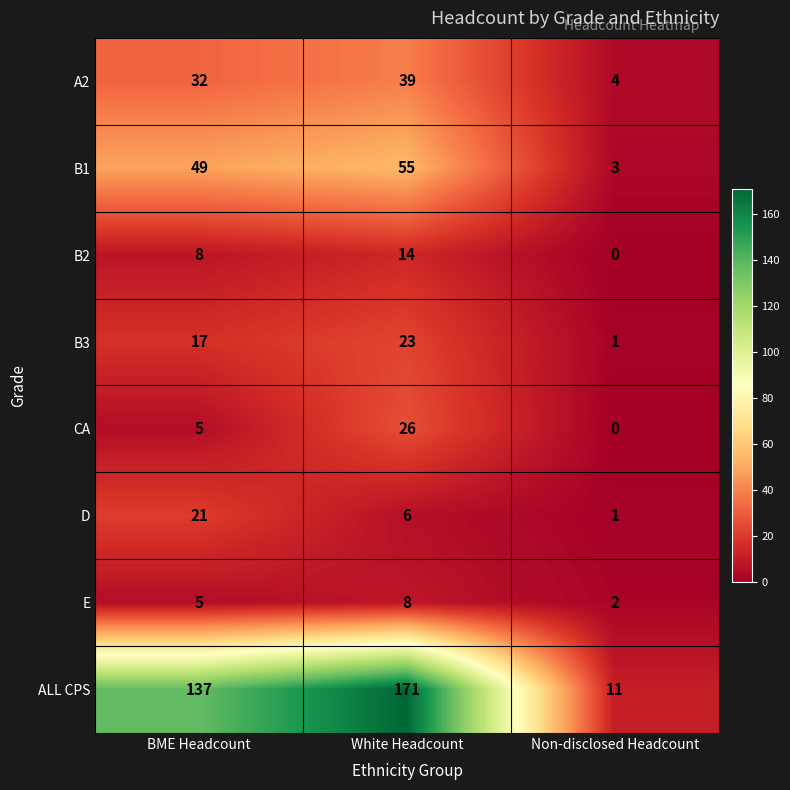

What is the spread (max minus min) of values at White Headcount?

165